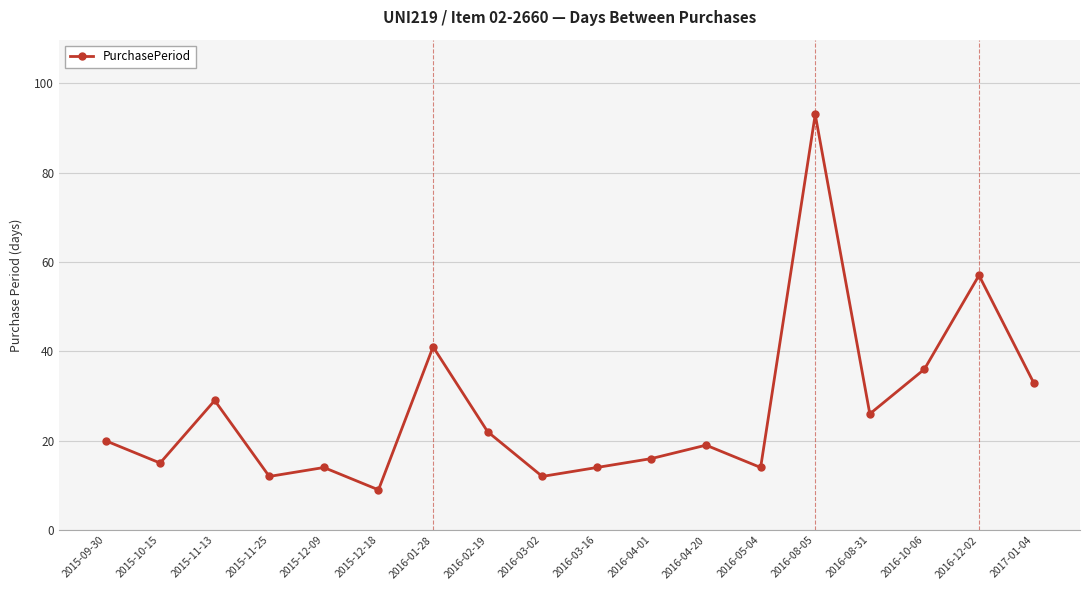

The chart shows a value of 33 at 2017-01-04. True or false?

True